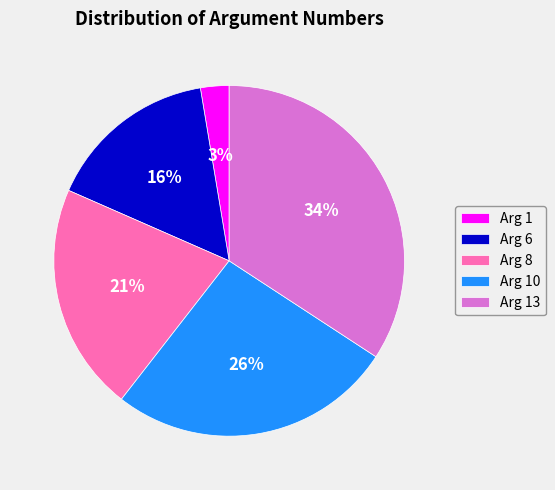

Does Arg 1 account for over 50% of the chart?

No